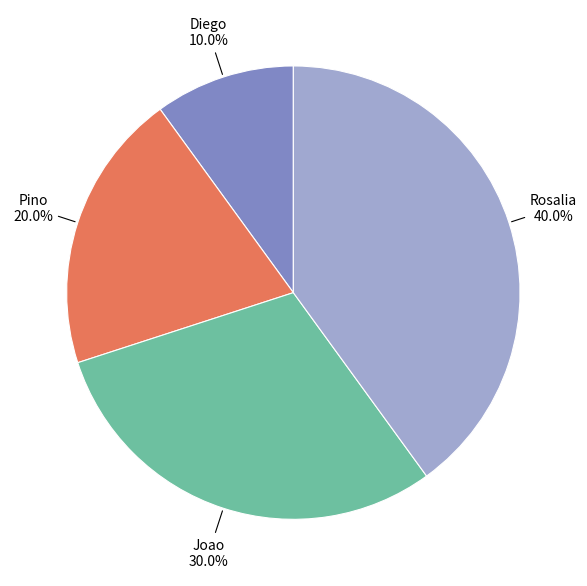

Is there any slice that represents more than half of the pie?

No